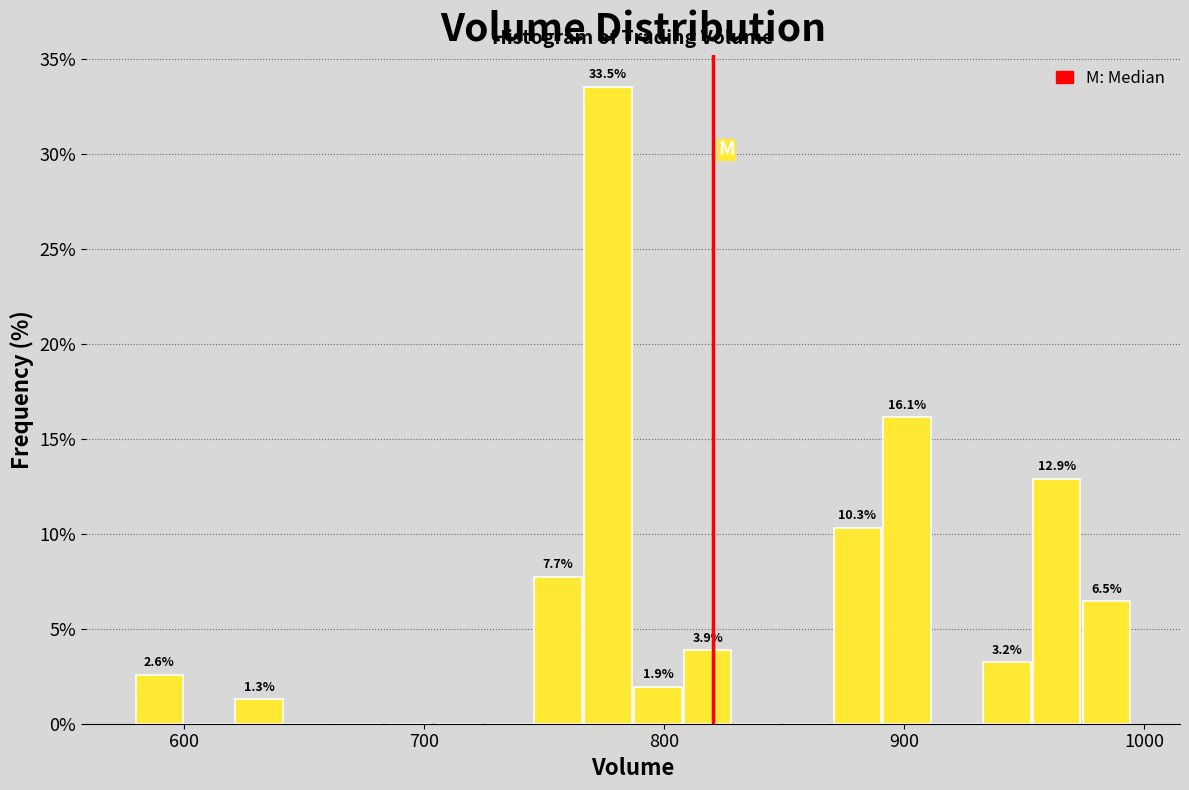

Around what value on the x-axis is the tallest bar? Give the approximate position of its centre, as read against the axis.

780